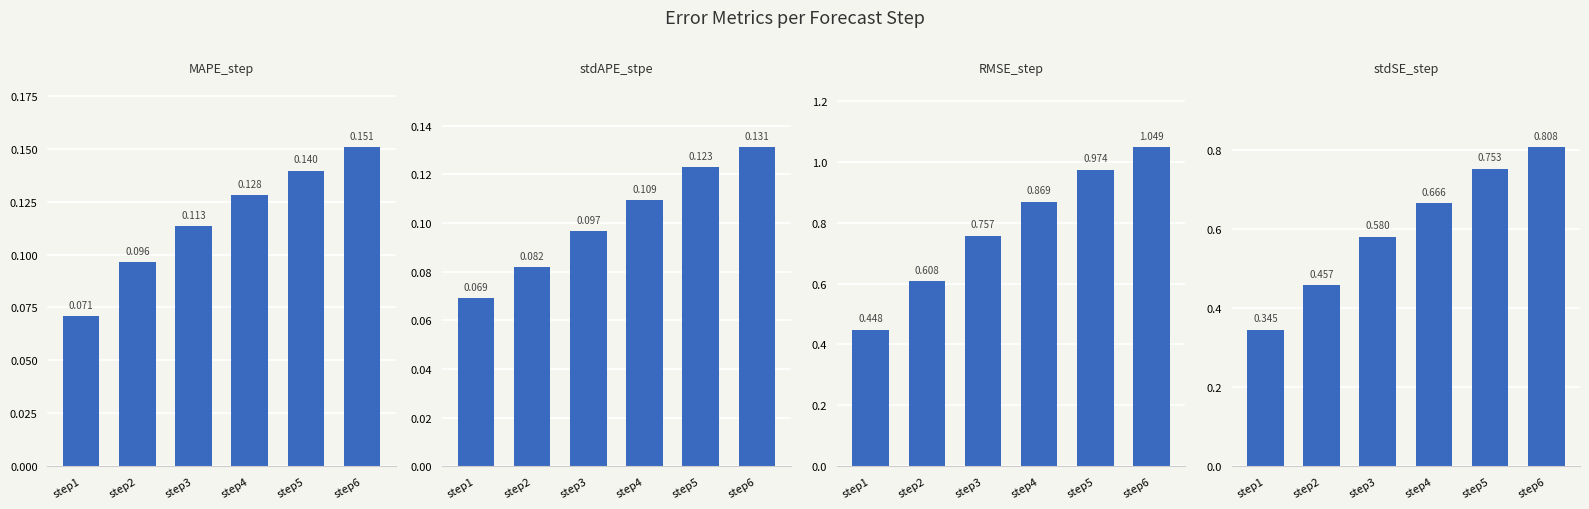

What is the maximum value shown in the chart?

1.0